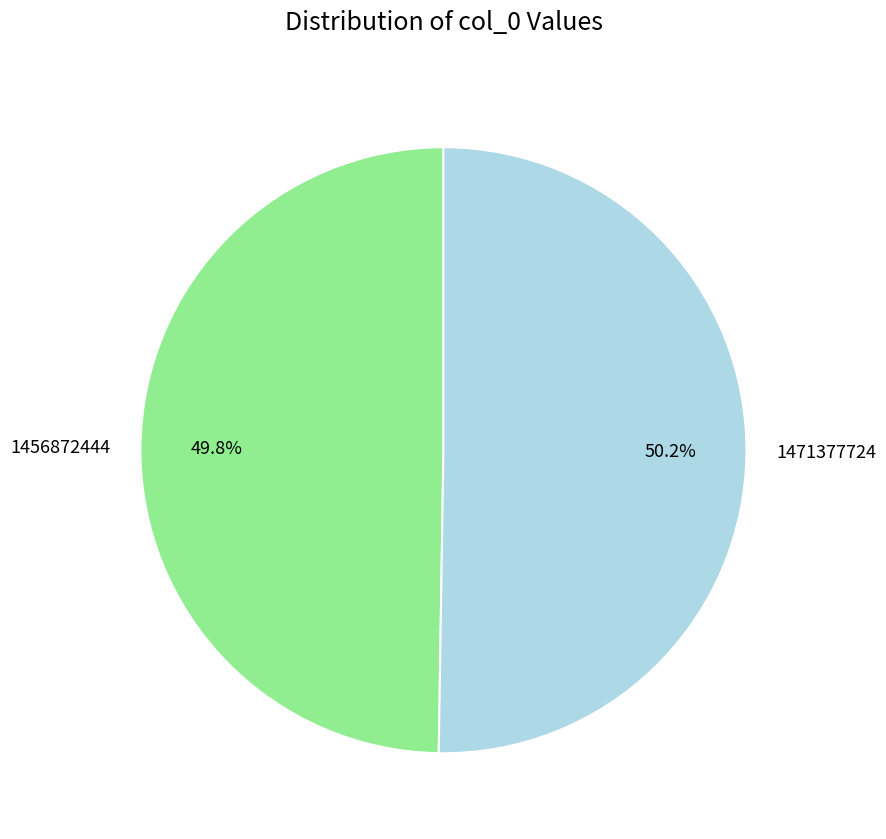

Is there any slice that represents more than half of the pie?

Yes